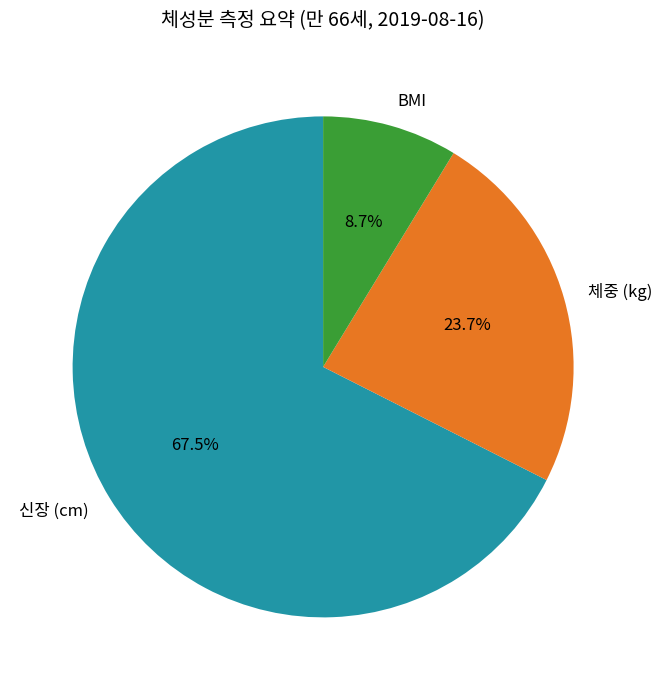

Is there a majority slice in this chart?

Yes